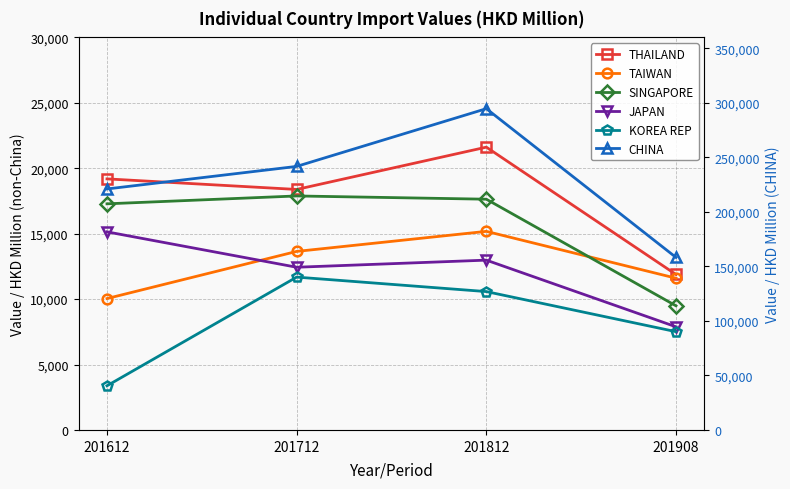

The KOREA REP series shows 10573.9 at 201812. True or false?

True